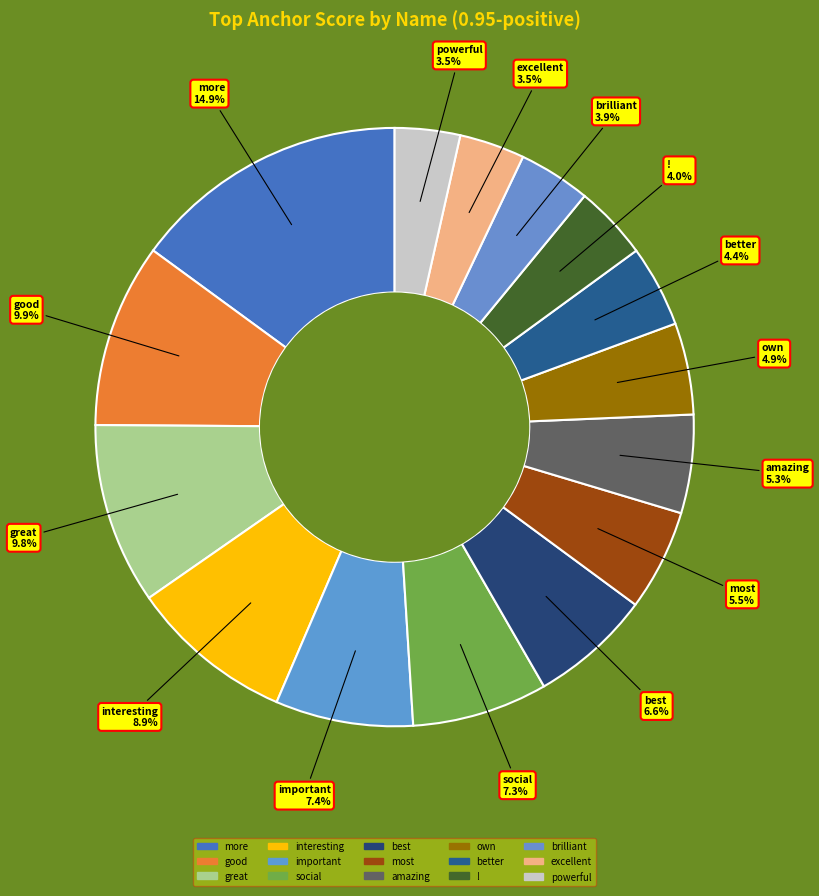

Count the number of slices in the pie.

15